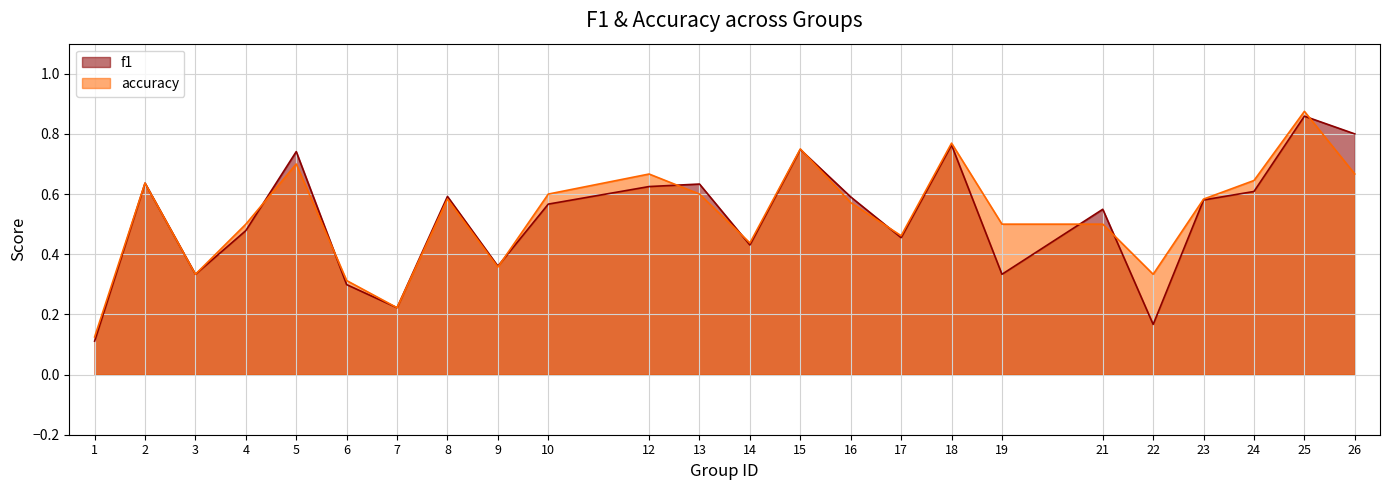

What is the difference between the f1 values at 1 and 26?

0.7